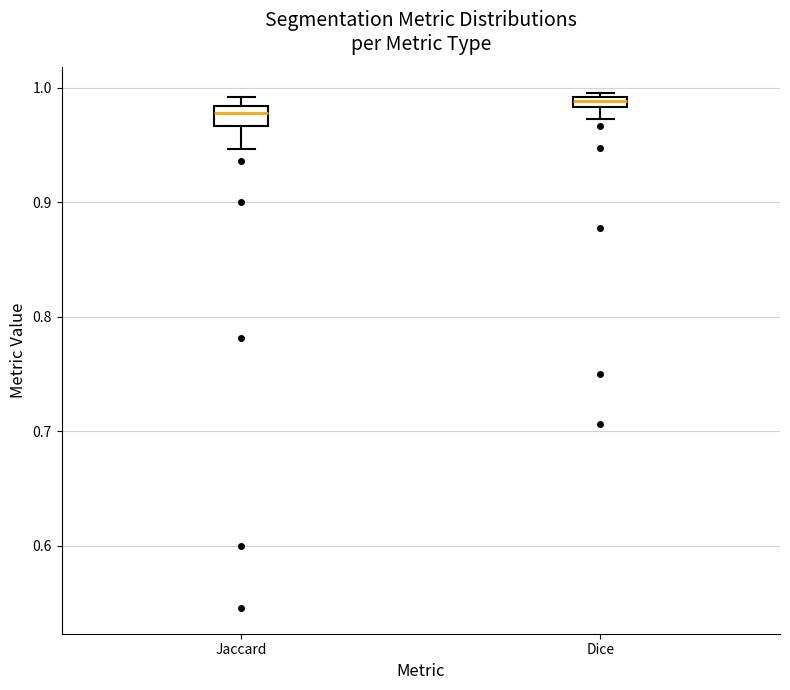

Which box's median line is the highest?

Dice